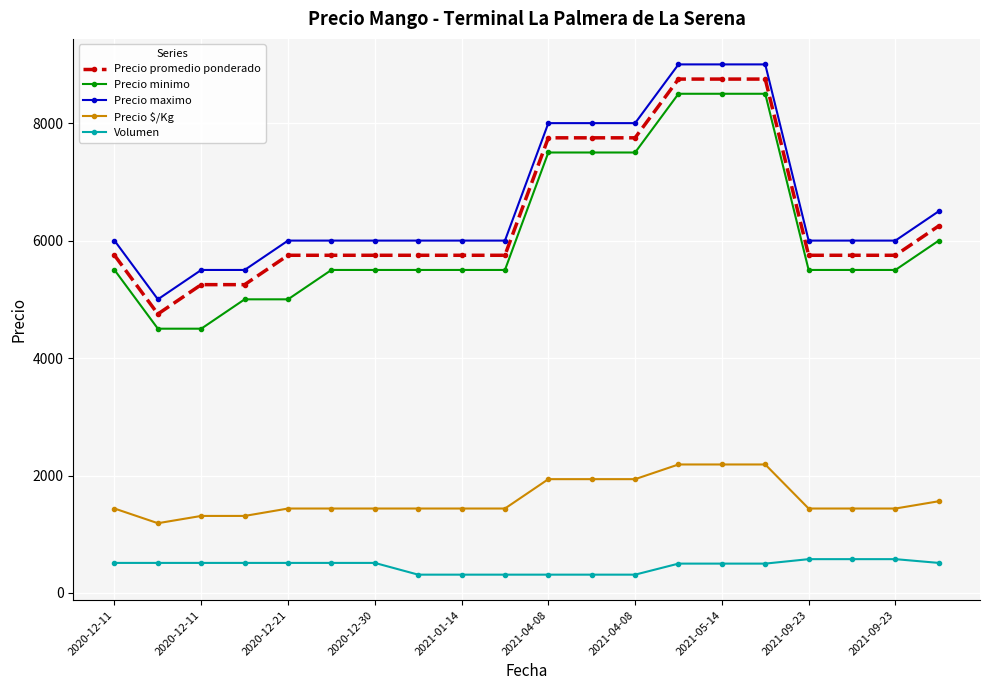

True or false: Precio maximo and Precio minimo cross at least once.

False